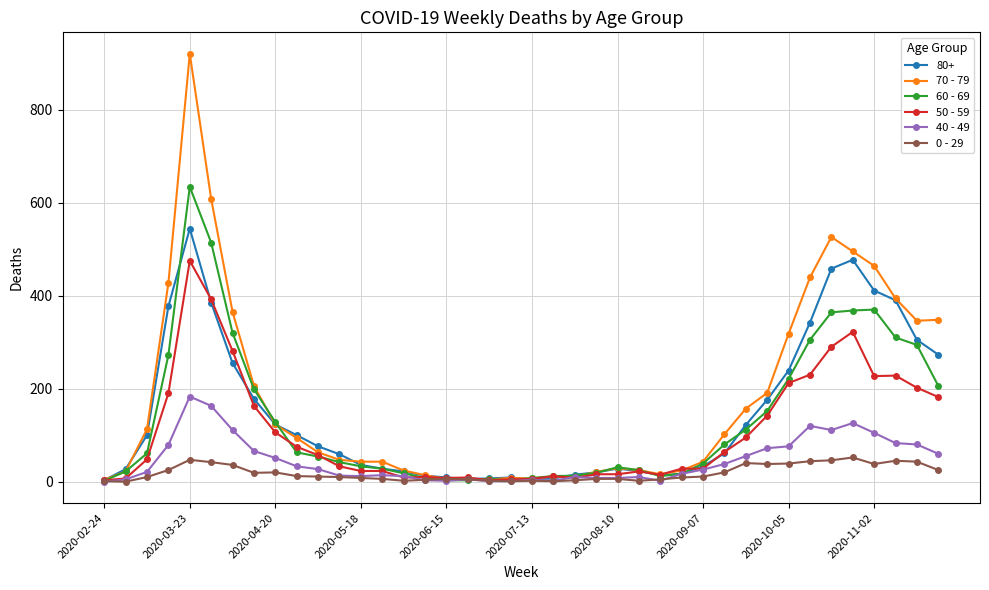

True or false: 50 - 59 has more than 1 interior local peaks.

True